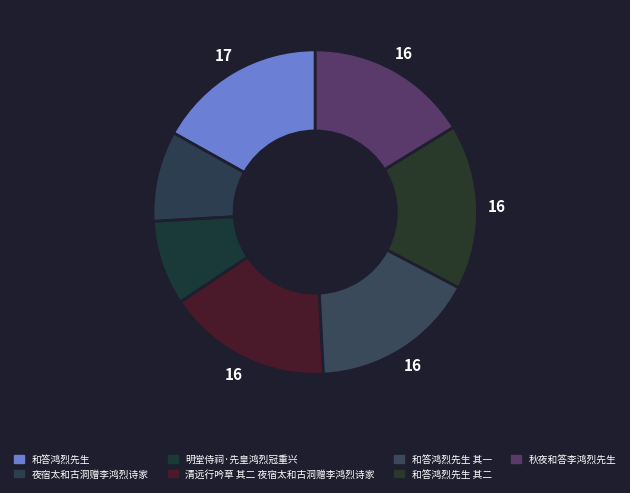

Count the number of slices in the pie.

7